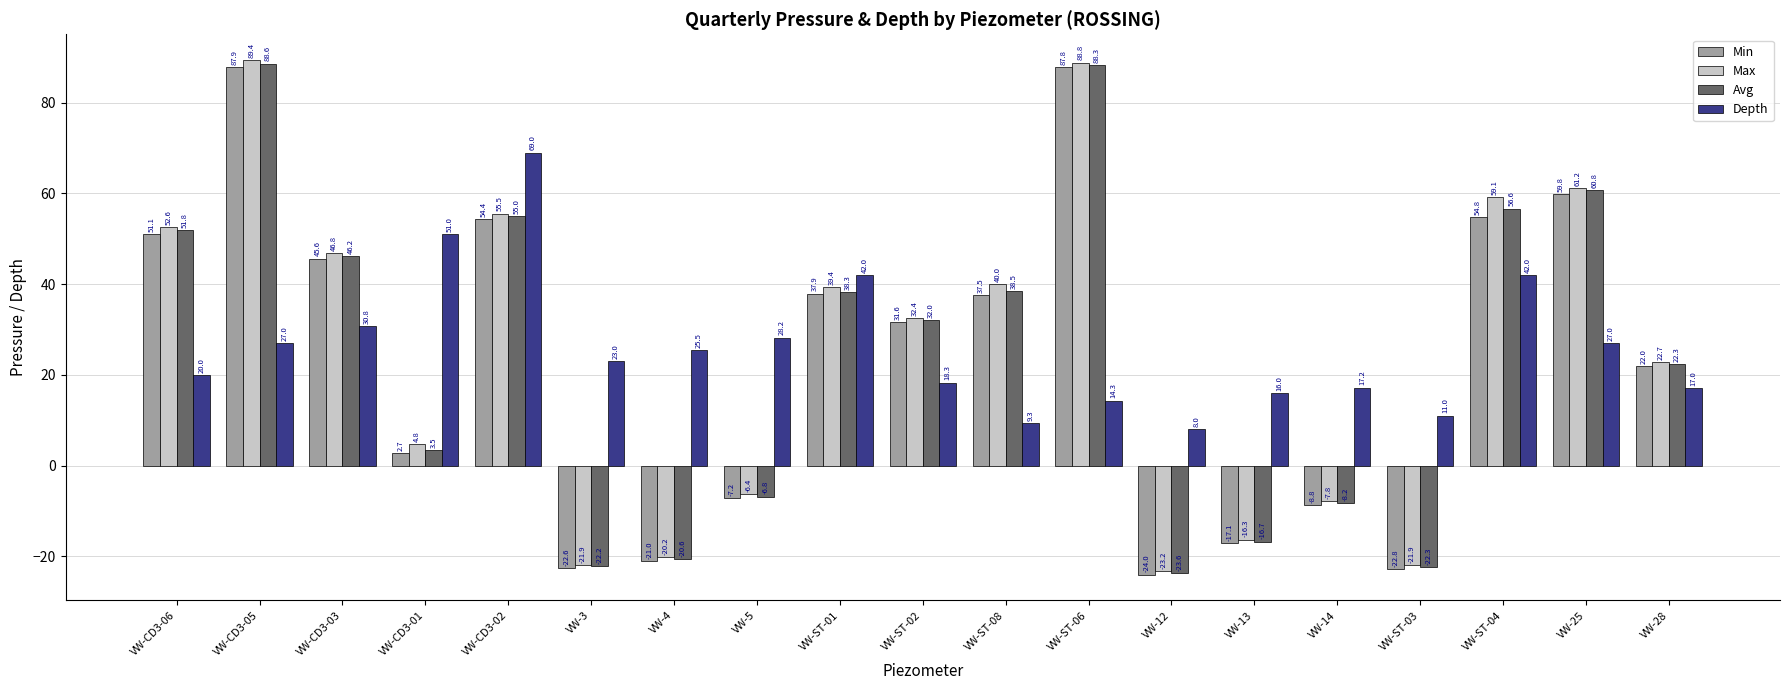

What is the average value of the Avg series?

24.3